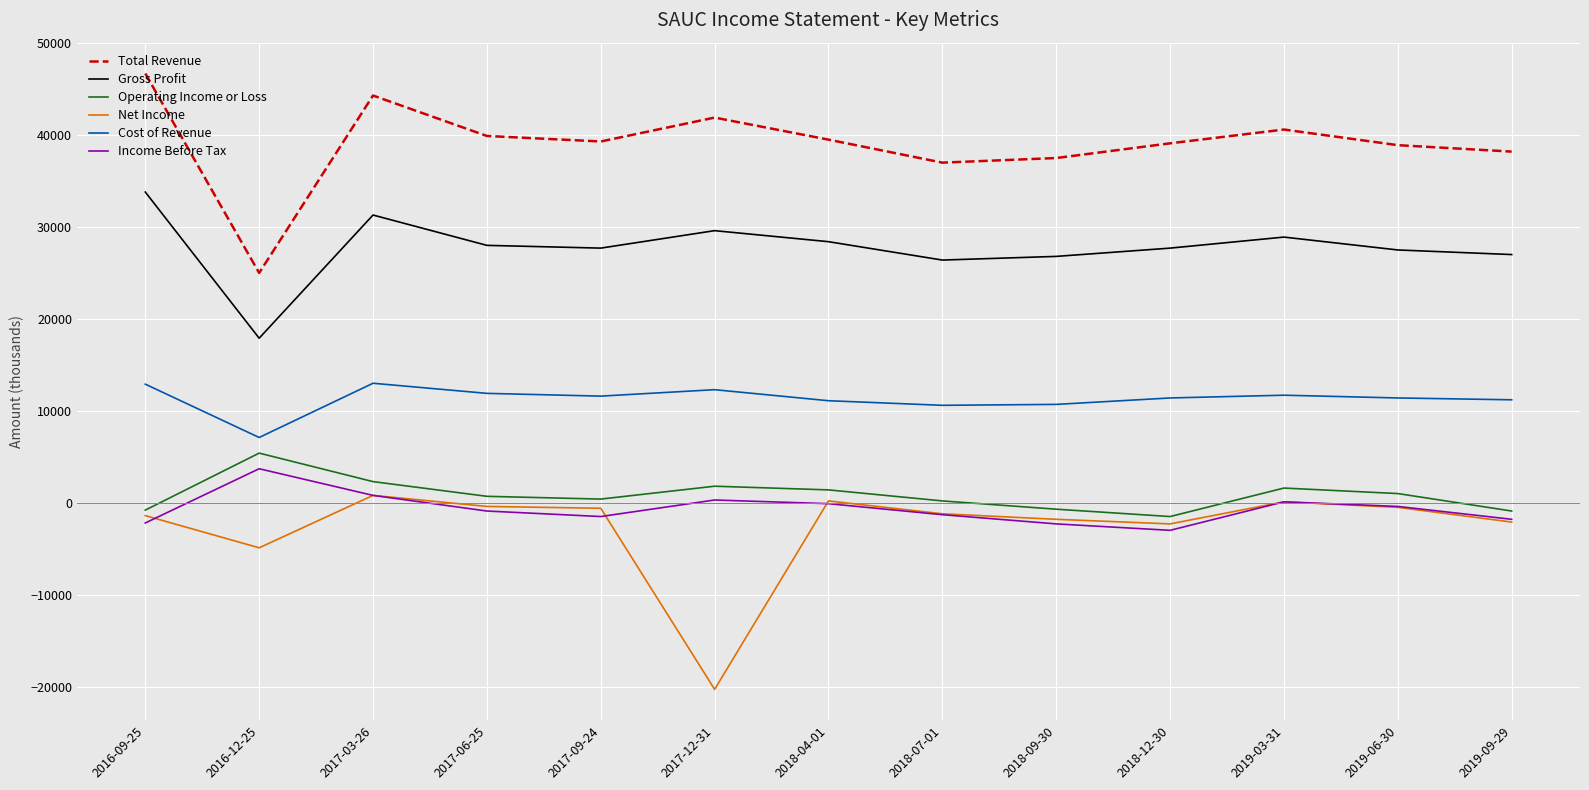

True or false: Income Before Tax and Cost of Revenue intersect in this chart.

False